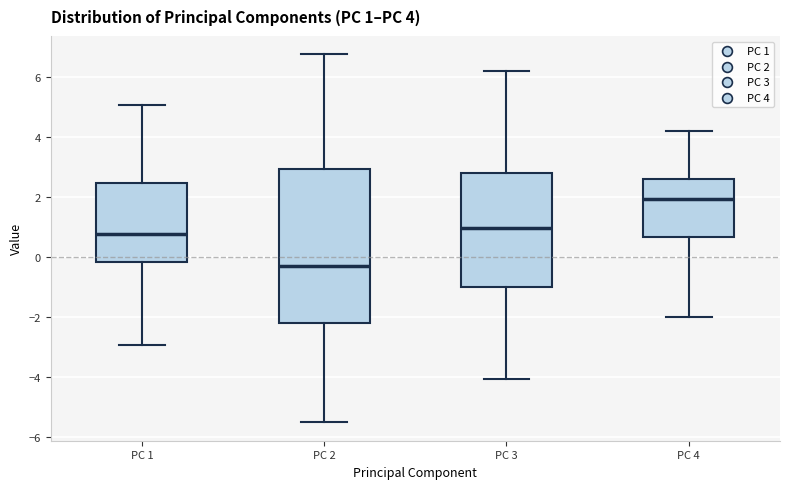

Comparing the boxes themselves (not the whiskers), which one is the tallest?

PC 2